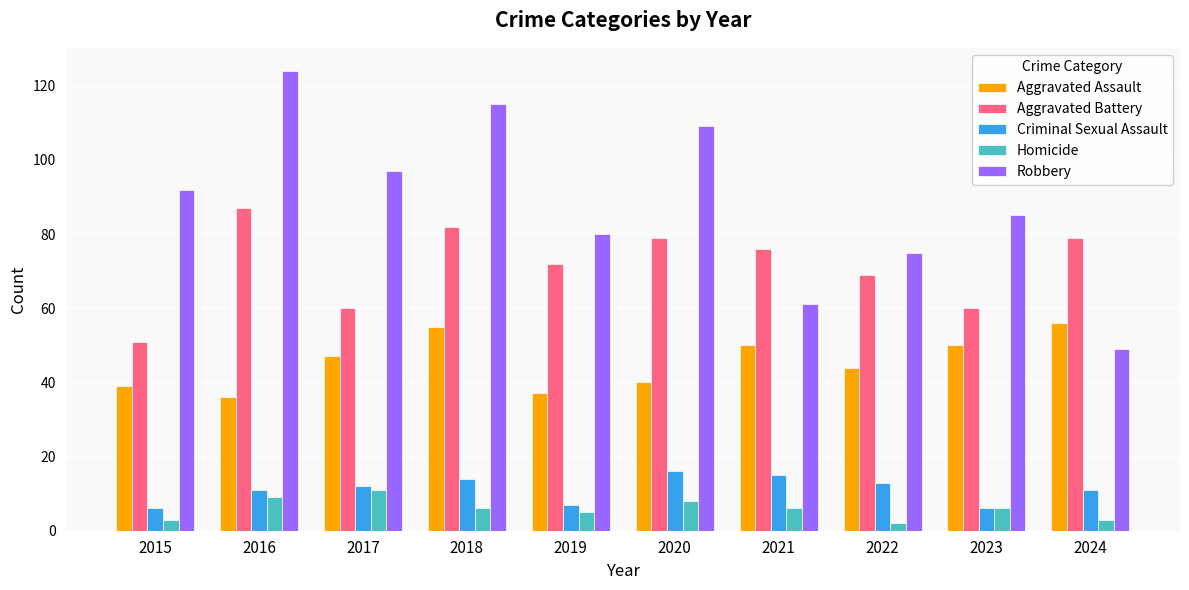

What is the sum of all Robbery values?

887